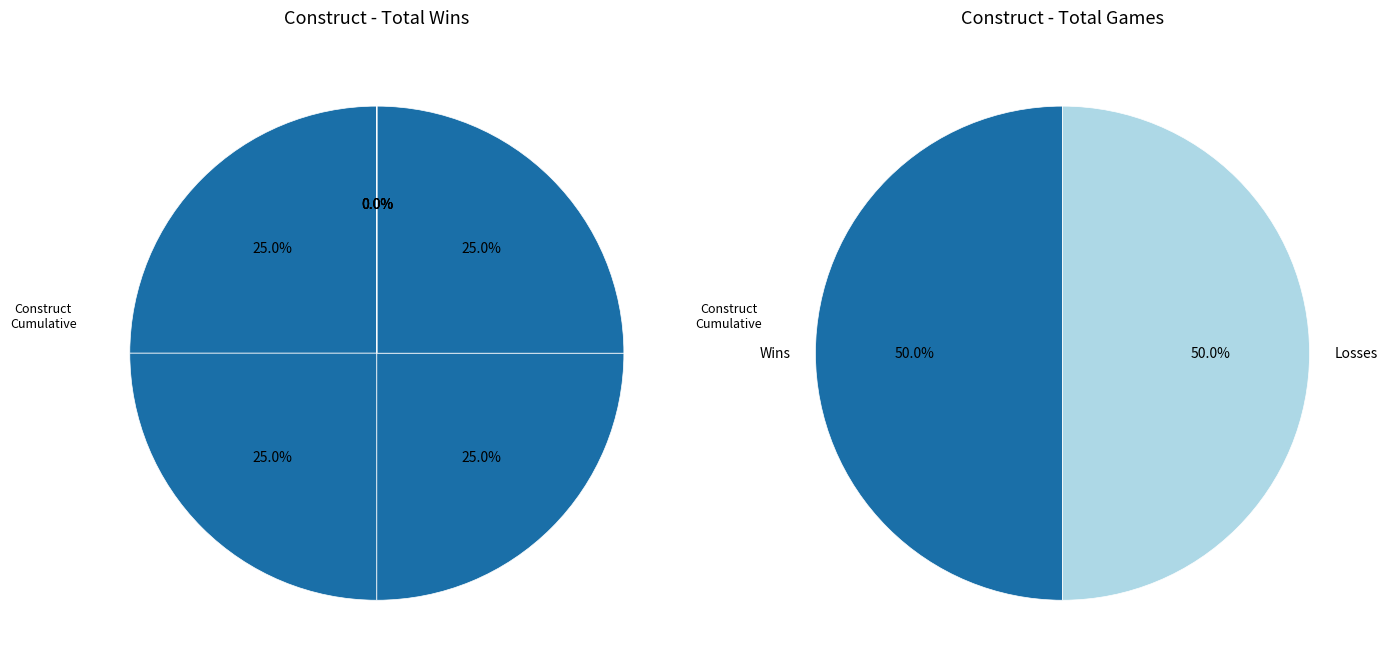

Rank the series by their maximum value, from lowest to highest.

Total Wins, Total Games